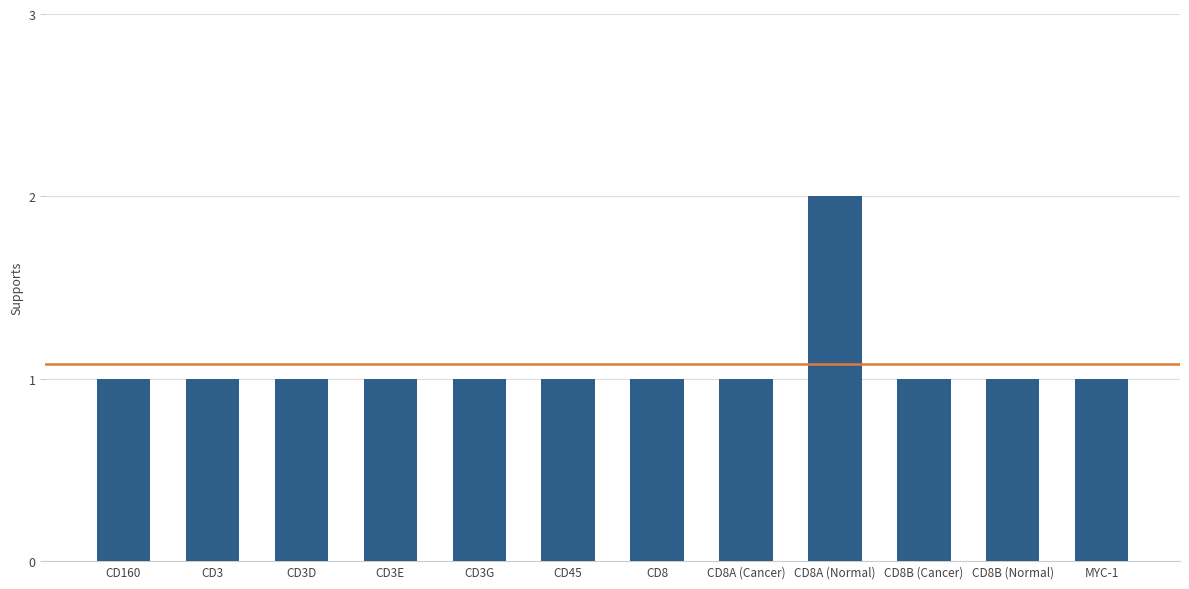

The value at CD8A (Normal) is 1. True or false?

False